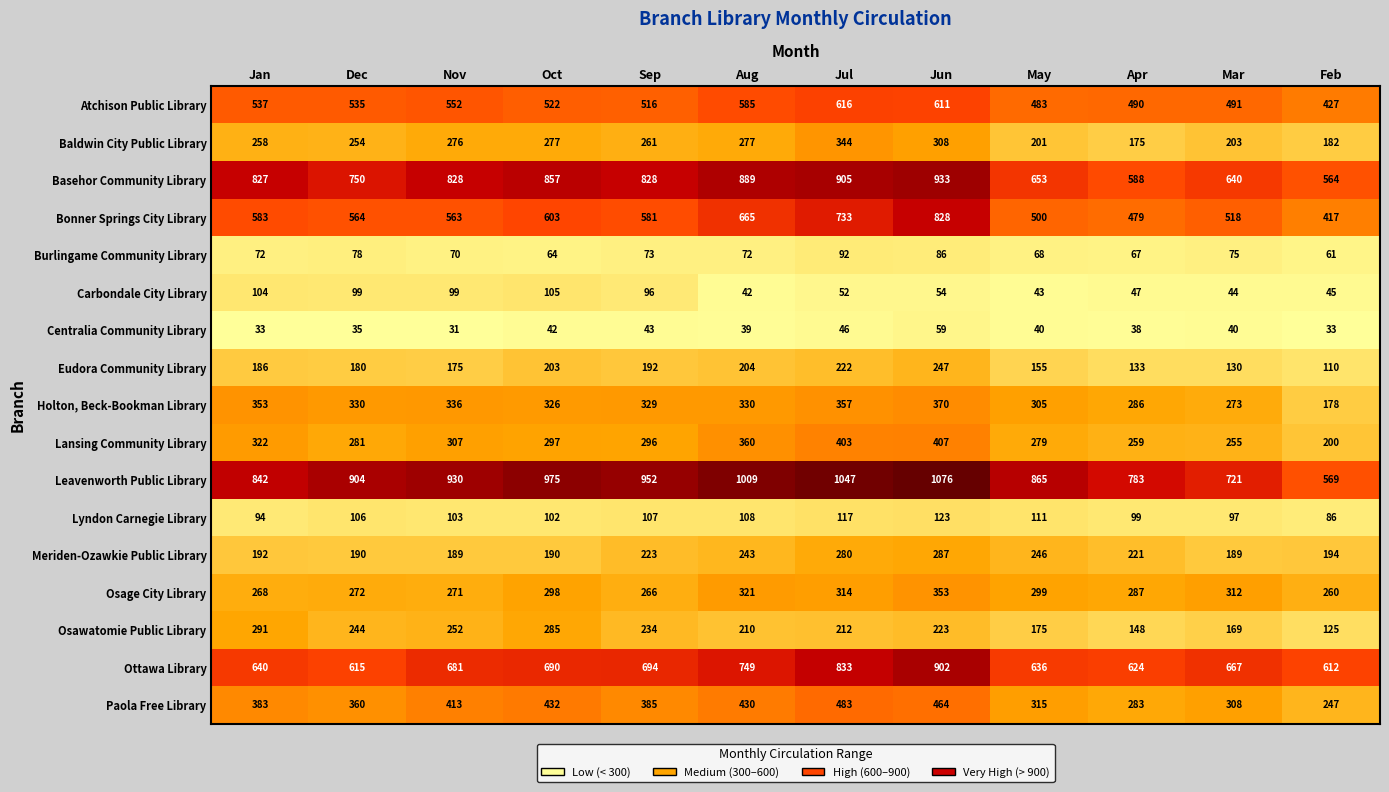

The value of Ottawa Library at Jan is 640. True or false?

True